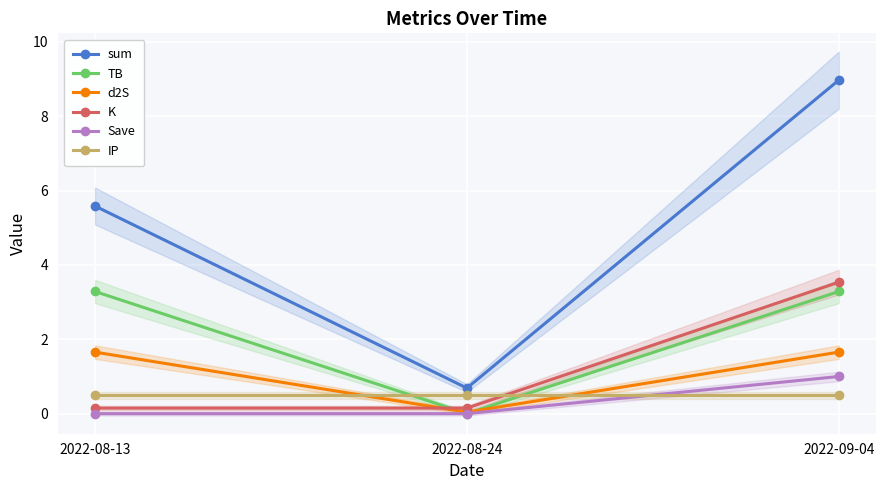

What is the maximum value shown in the chart?

9.0